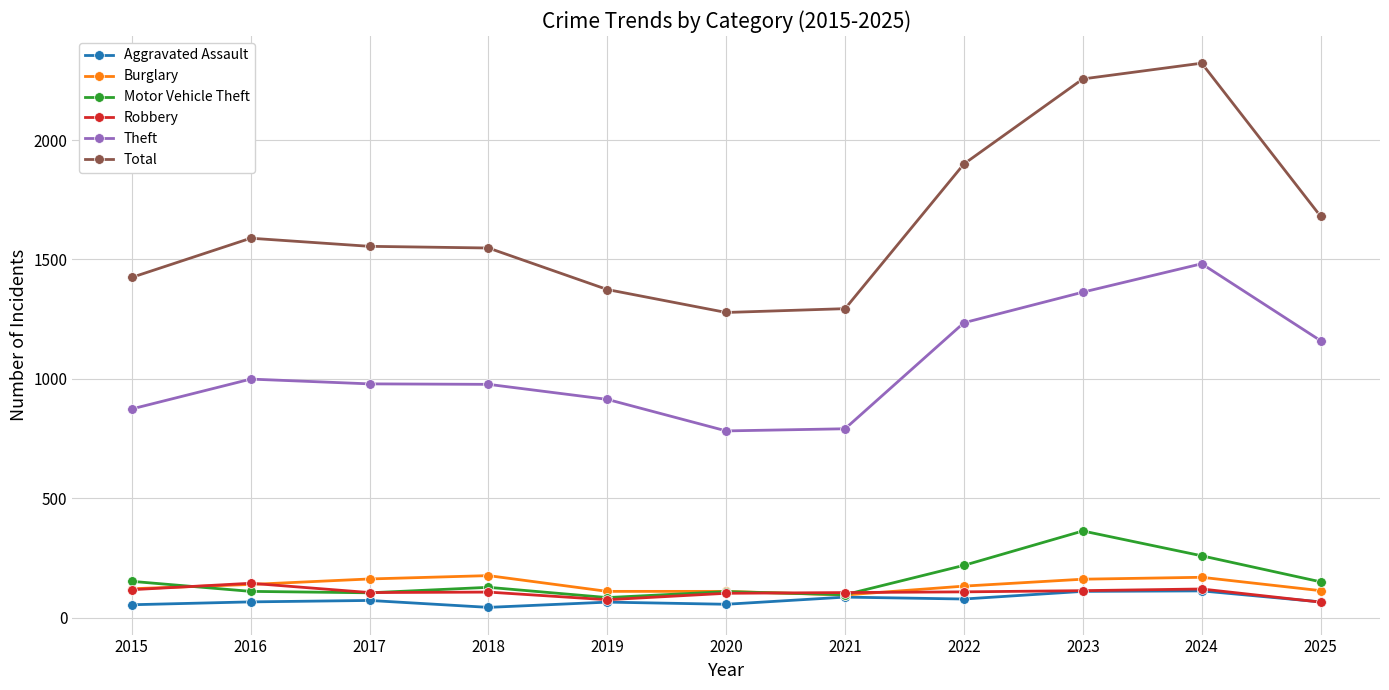

What value does the Robbery series have at 2022?

108